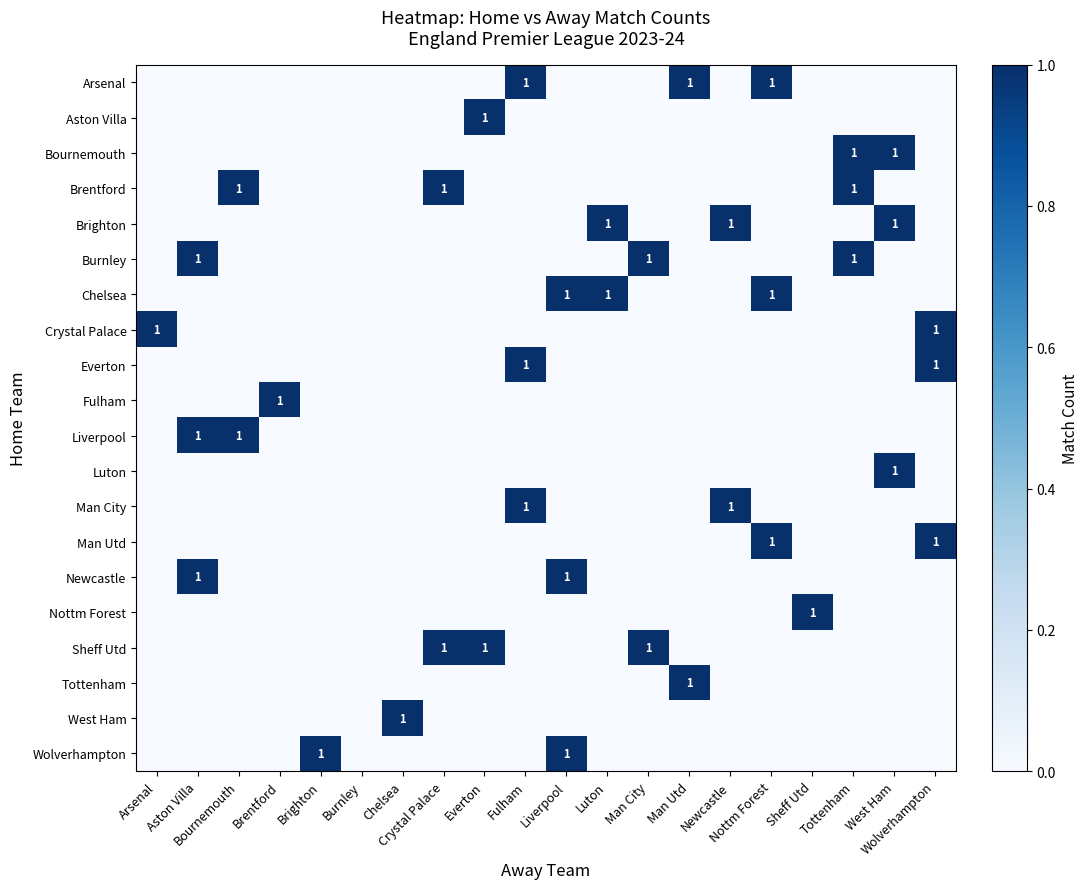

Reading left to right, what are all the values shown in this chart?

row_0: 0	0	0	0	0	0	0	0	0	1	0	0	0	1	0	1	0	0	0	0
row_1: 0	0	0	0	0	0	0	0	1	0	0	0	0	0	0	0	0	0	0	0
row_2: 0	0	0	0	0	0	0	0	0	0	0	0	0	0	0	0	0	1	1	0
row_3: 0	0	1	0	0	0	0	1	0	0	0	0	0	0	0	0	0	1	0	0
row_4: 0	0	0	0	0	0	0	0	0	0	0	1	0	0	1	0	0	0	1	0
row_5: 0	1	0	0	0	0	0	0	0	0	0	0	1	0	0	0	0	1	0	0
row_6: 0	0	0	0	0	0	0	0	0	0	1	1	0	0	0	1	0	0	0	0
row_7: 1	0	0	0	0	0	0	0	0	0	0	0	0	0	0	0	0	0	0	1
row_8: 0	0	0	0	0	0	0	0	0	1	0	0	0	0	0	0	0	0	0	1
row_9: 0	0	0	1	0	0	0	0	0	0	0	0	0	0	0	0	0	0	0	0
row_10: 0	1	1	0	0	0	0	0	0	0	0	0	0	0	0	0	0	0	0	0
row_11: 0	0	0	0	0	0	0	0	0	0	0	0	0	0	0	0	0	0	1	0
row_12: 0	0	0	0	0	0	0	0	0	1	0	0	0	0	1	0	0	0	0	0
row_13: 0	0	0	0	0	0	0	0	0	0	0	0	0	0	0	1	0	0	0	1
row_14: 0	1	0	0	0	0	0	0	0	0	1	0	0	0	0	0	0	0	0	0
row_15: 0	0	0	0	0	0	0	0	0	0	0	0	0	0	0	0	1	0	0	0
row_16: 0	0	0	0	0	0	0	1	1	0	0	0	1	0	0	0	0	0	0	0
row_17: 0	0	0	0	0	0	0	0	0	0	0	0	0	1	0	0	0	0	0	0
row_18: 0	0	0	0	0	0	1	0	0	0	0	0	0	0	0	0	0	0	0	0
row_19: 0	0	0	0	1	0	0	0	0	0	1	0	0	0	0	0	0	0	0	0